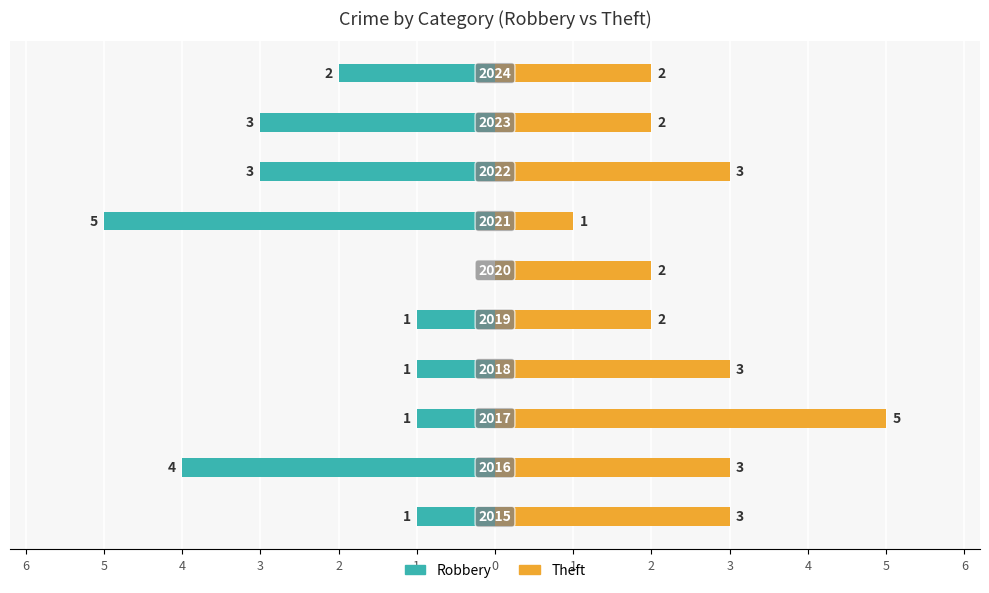

How many bars are there in total?

20